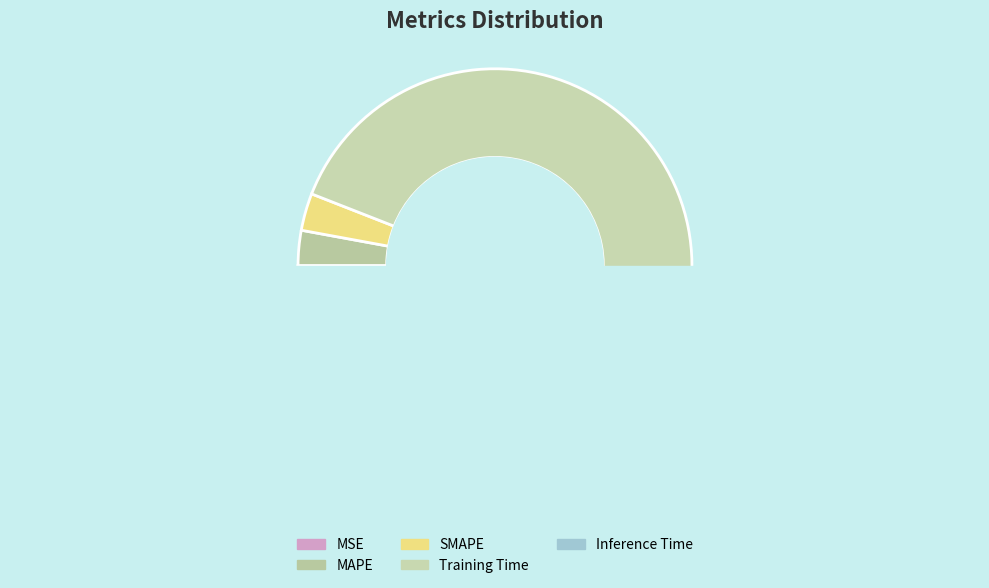

Which category has the smallest portion of the pie?

MSE